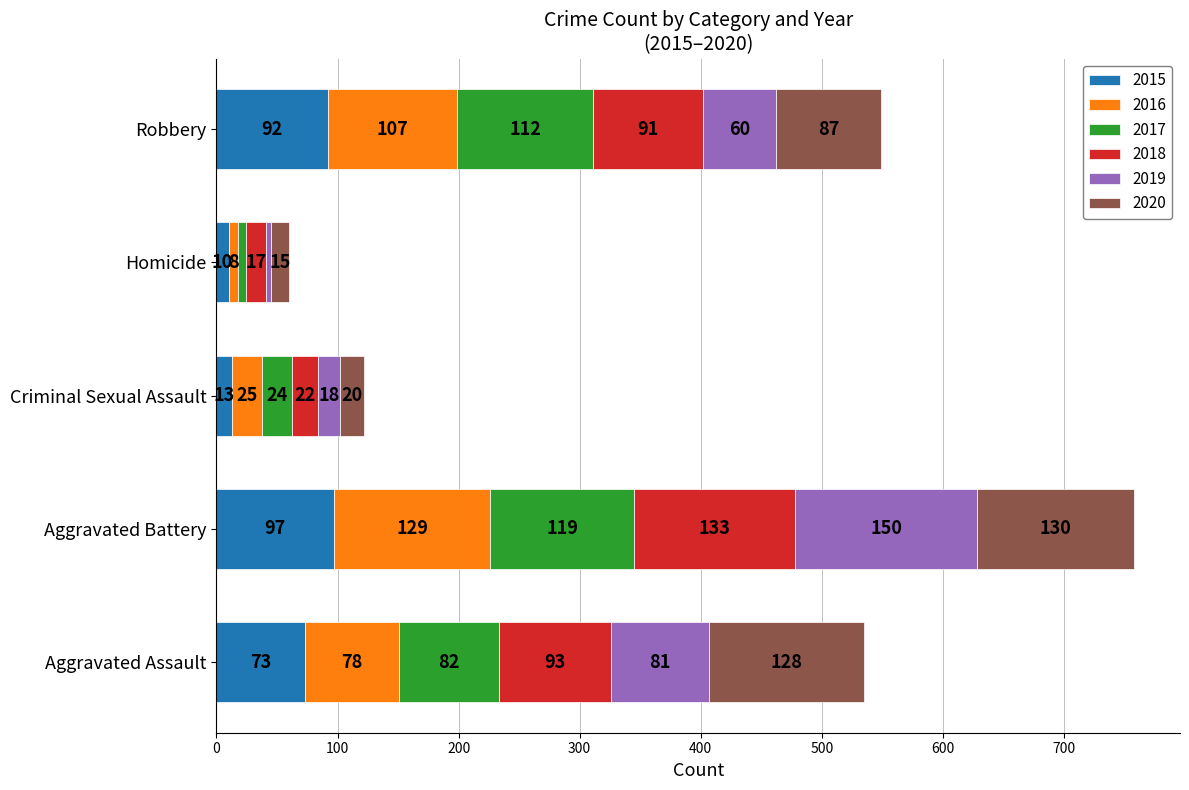

At which label does 2015 reach its minimum?

Homicide